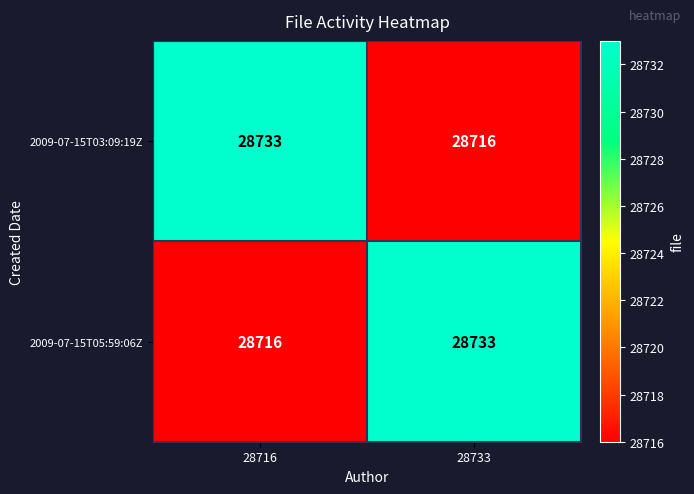

What is the sum of all 2009-07-15T05:59:06Z values?

57449